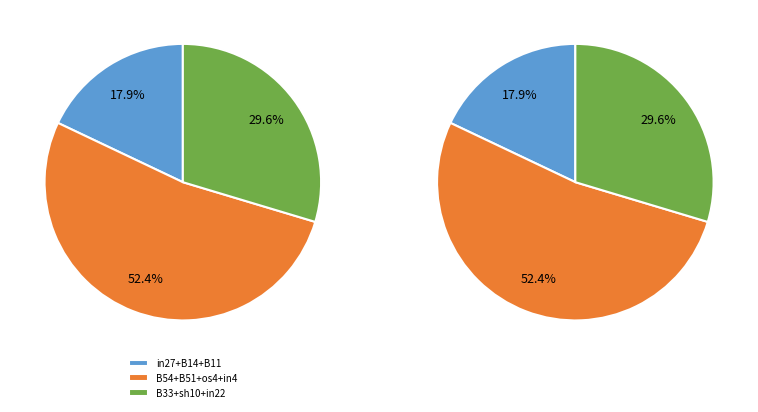

Is it true that in22 is 15% of the pie?

False